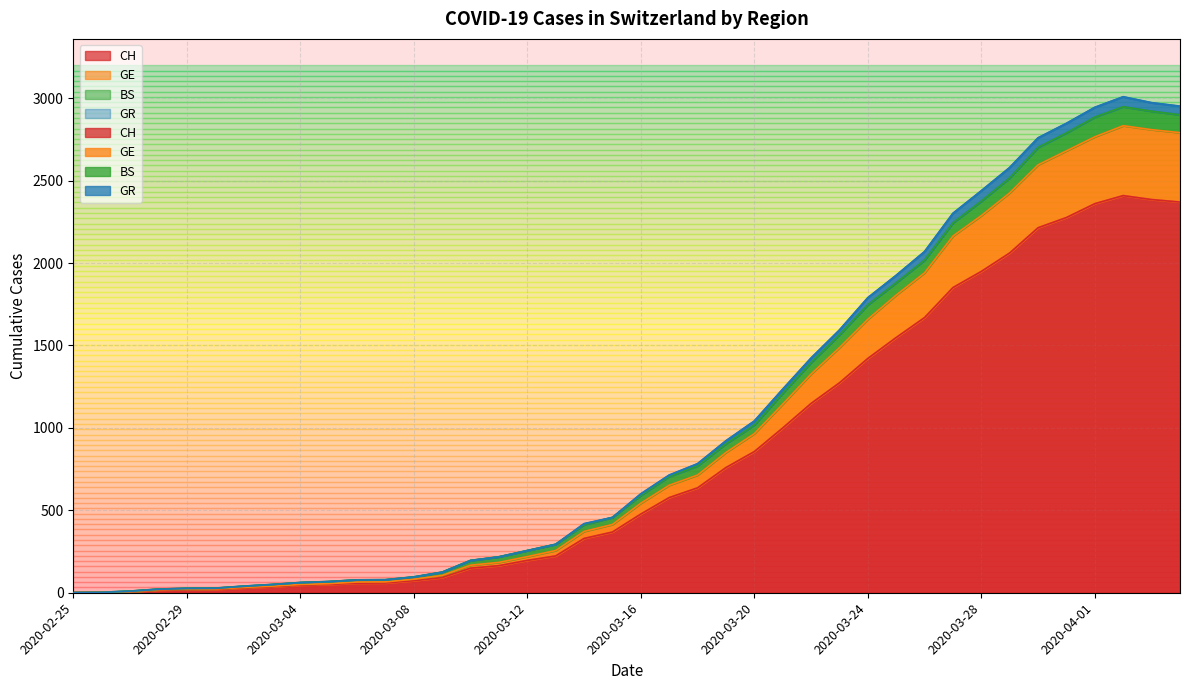

What is the sum of the CH values at 2020-02-29 and 2020-03-13?

242